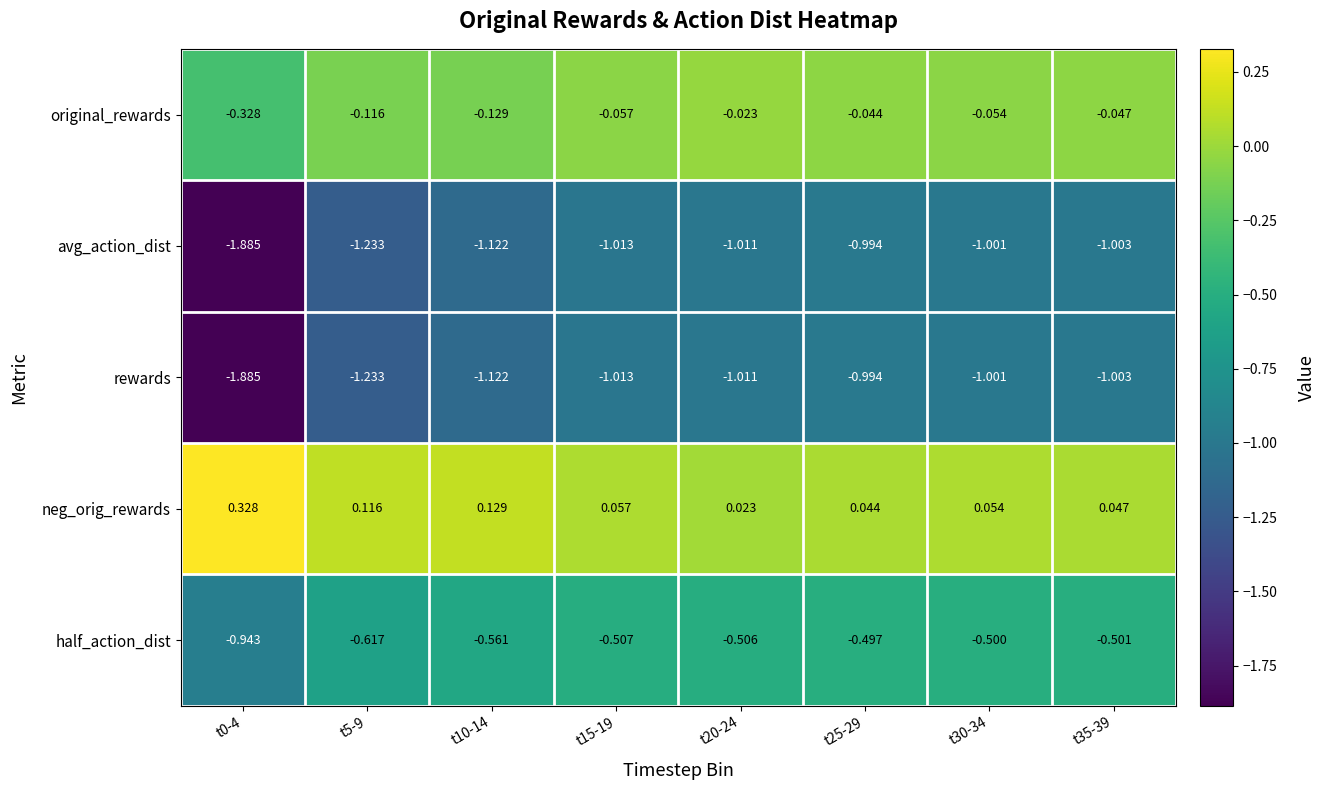

Is the value of original_rewards at t35-39 greater than the value of neg_orig_rewards at t35-39?

No